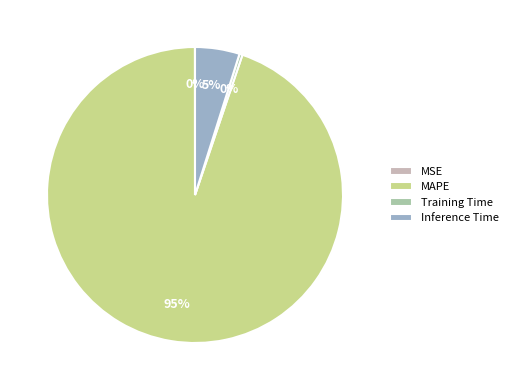

To the nearest percent, what is the average slice percentage?

25%